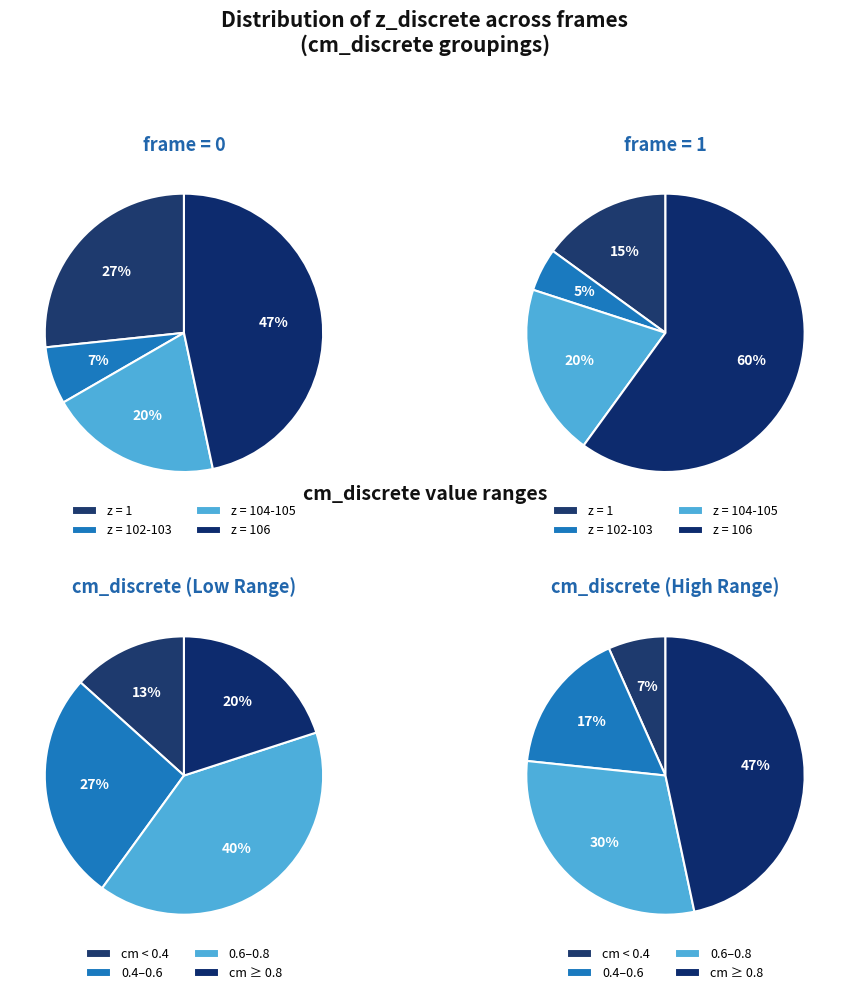

True or false: frame=1 accounts for 5% of the total.

True